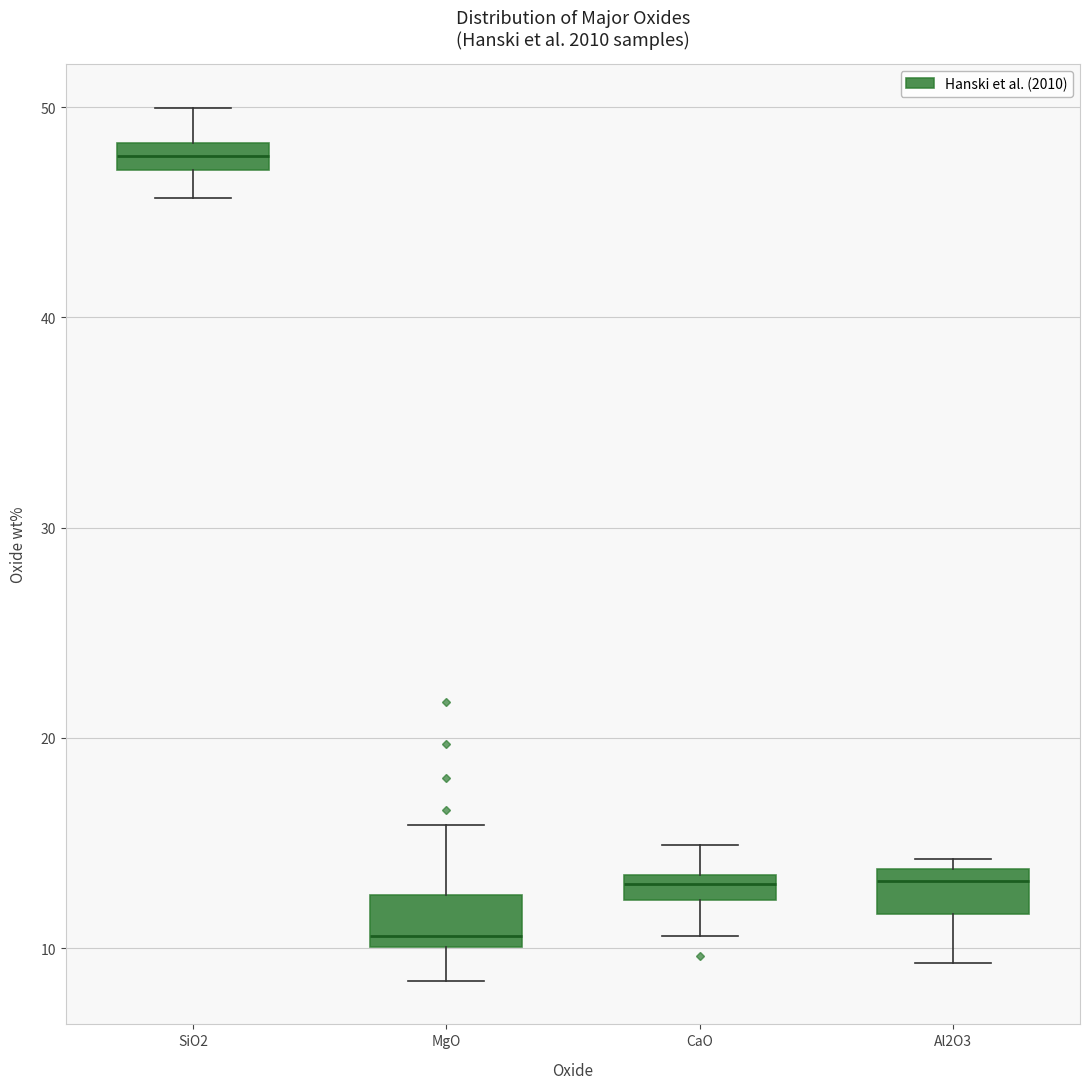

Where is the upper edge of the box for SiO2 on the y-axis? The values are not printed on the chart, so give them approximately, as read against the axis.

48